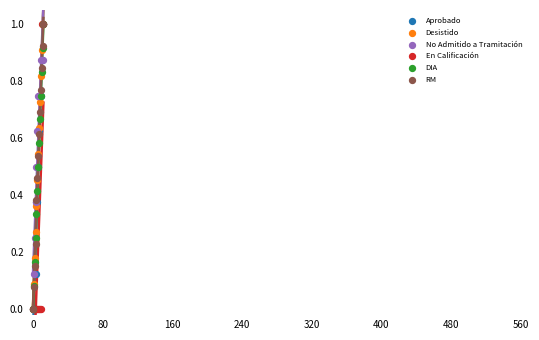

Which series contains the highest Y value?

Aprobado